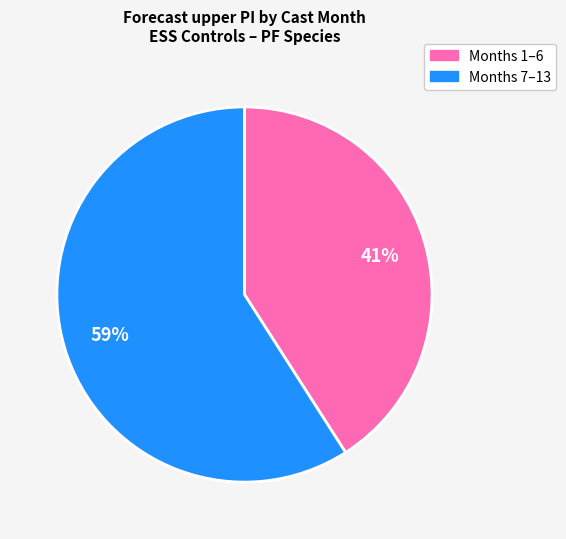

How many segments does this pie chart have?

2